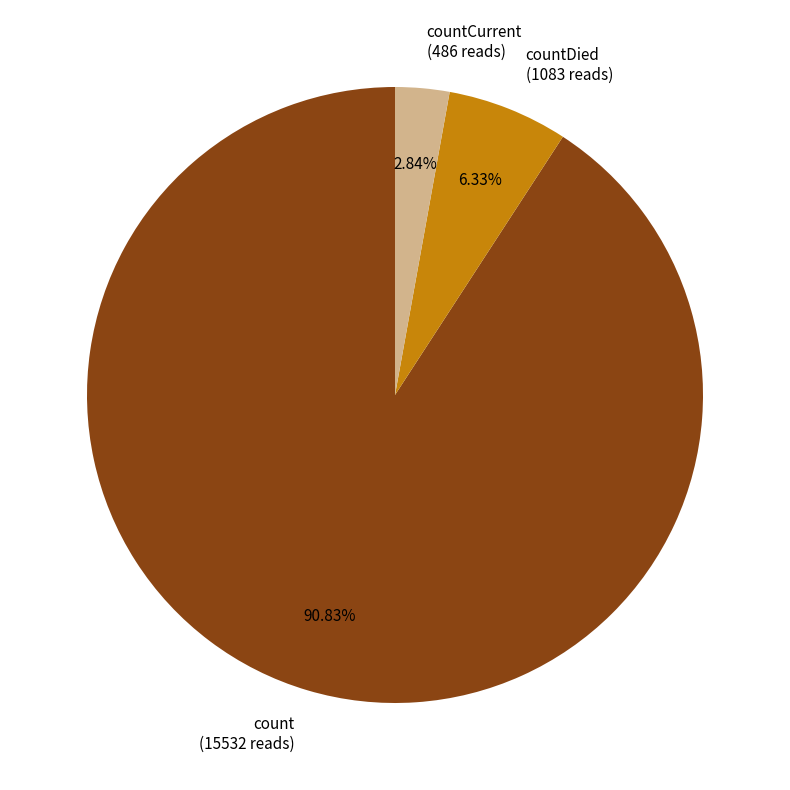

Rank the categories by value from lowest to highest.

countCurrent (486 reads), countDied (1083 reads), count (15532 reads)